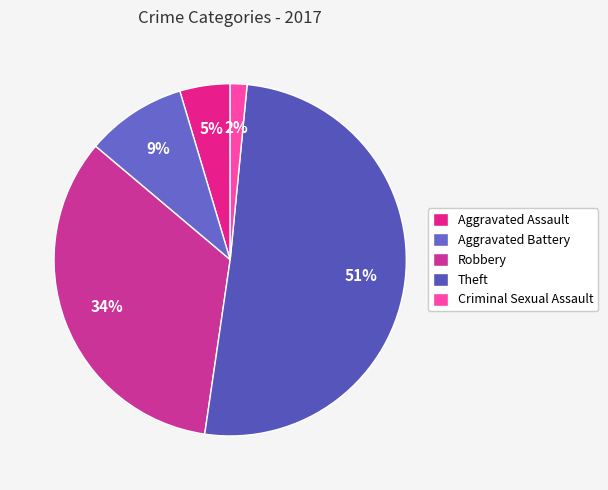

What percentage do Aggravated Battery and Criminal Sexual Assault together represent?

10.8%